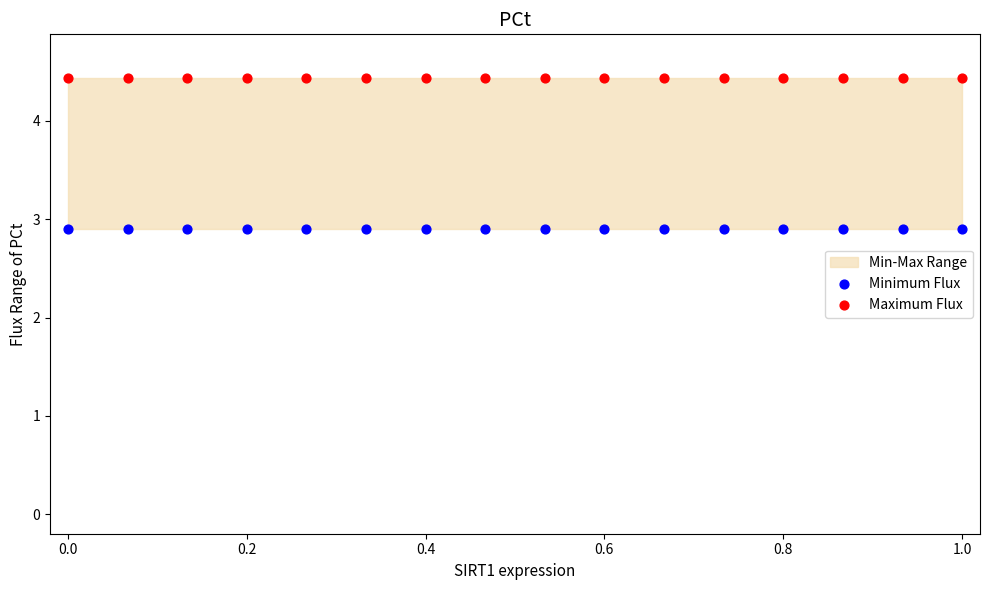

Which series contains the highest Y value?

Maximum Flux